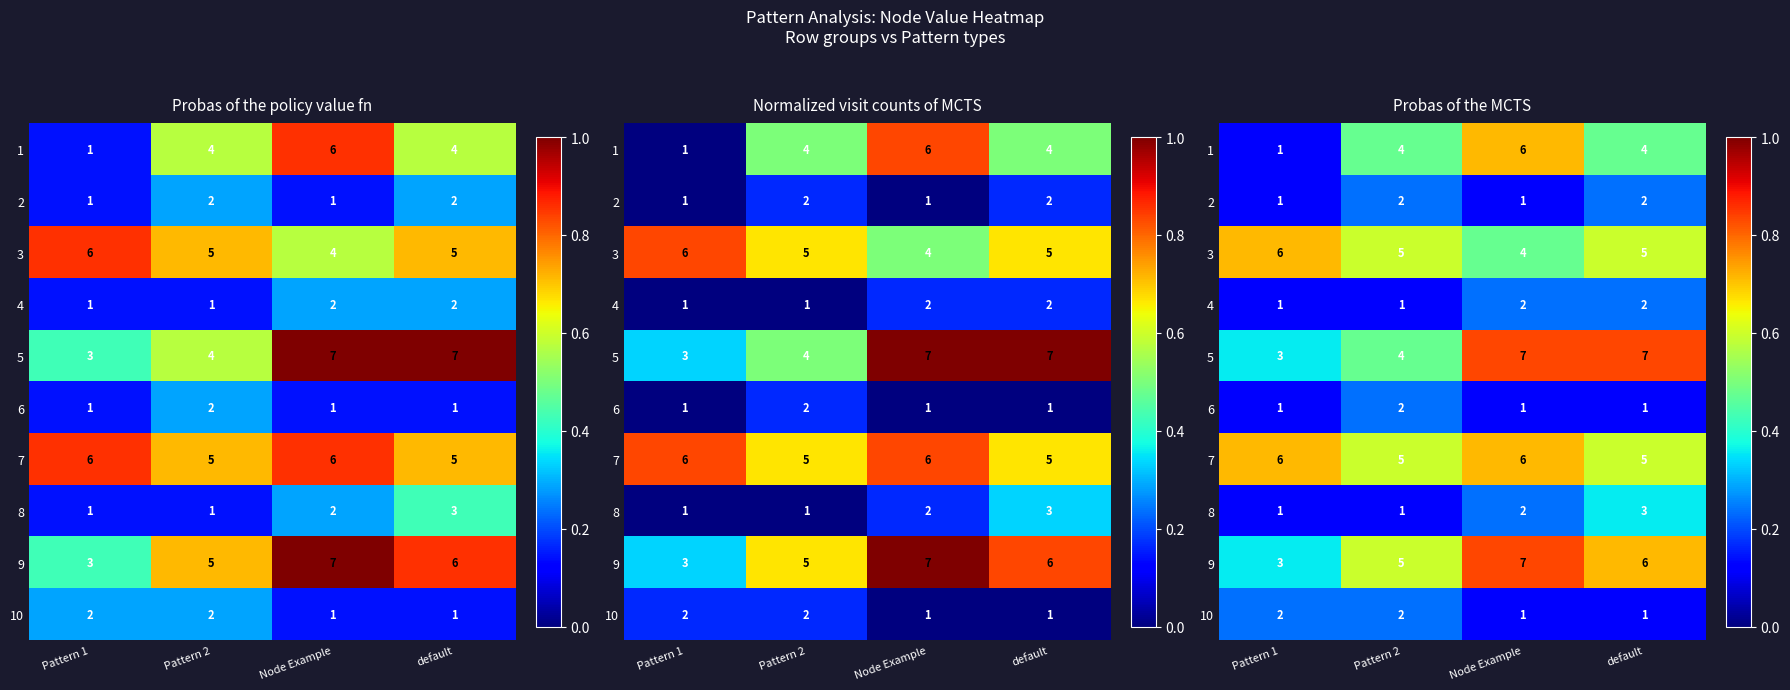

Which series has the widest spread of values?

1